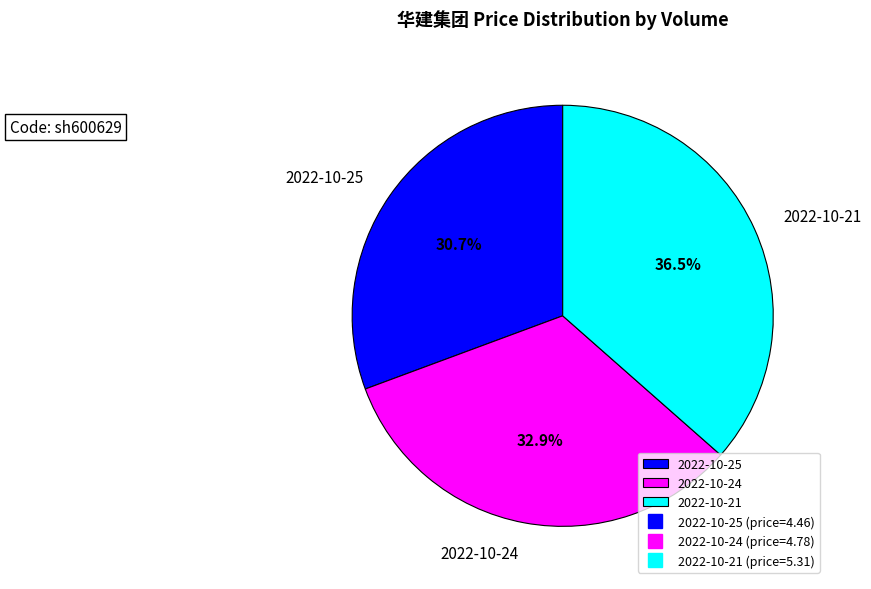

Between 266303 and 228996, which is larger?

228996